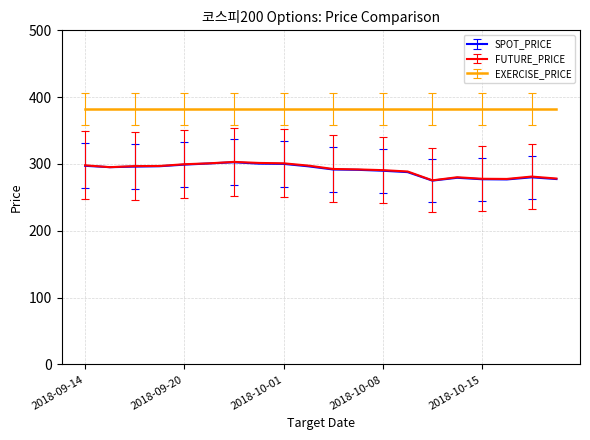

What is the maximum value shown in the chart?

382.5